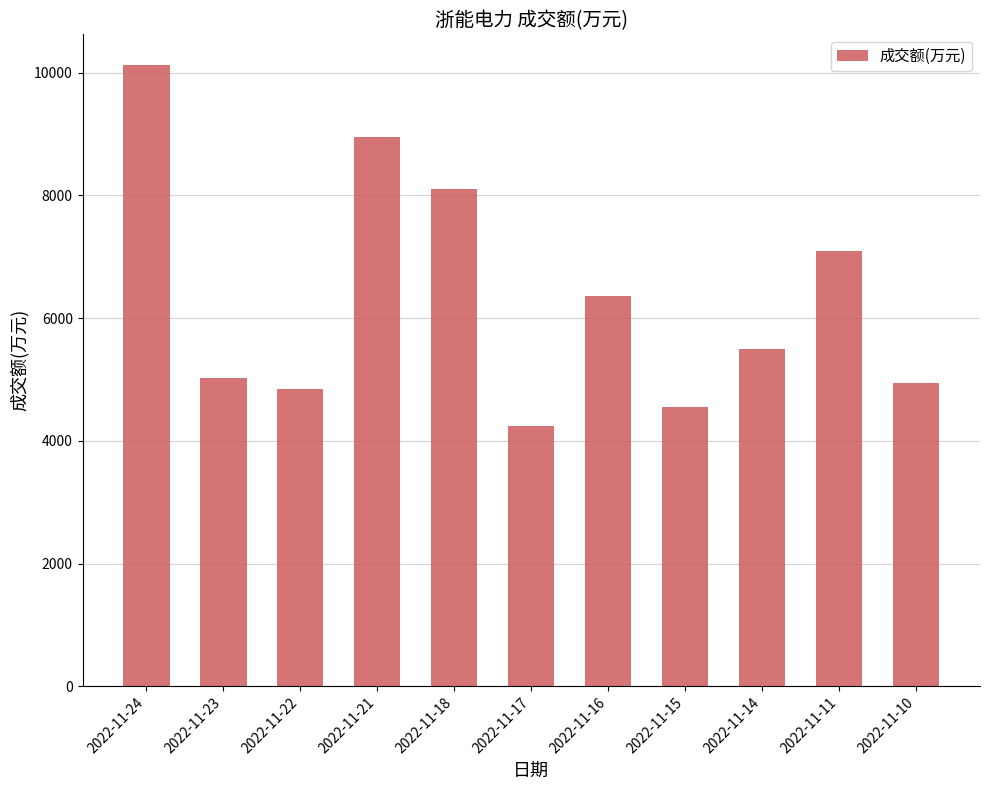

Which label corresponds to the smallest value in the chart?

2022-11-17